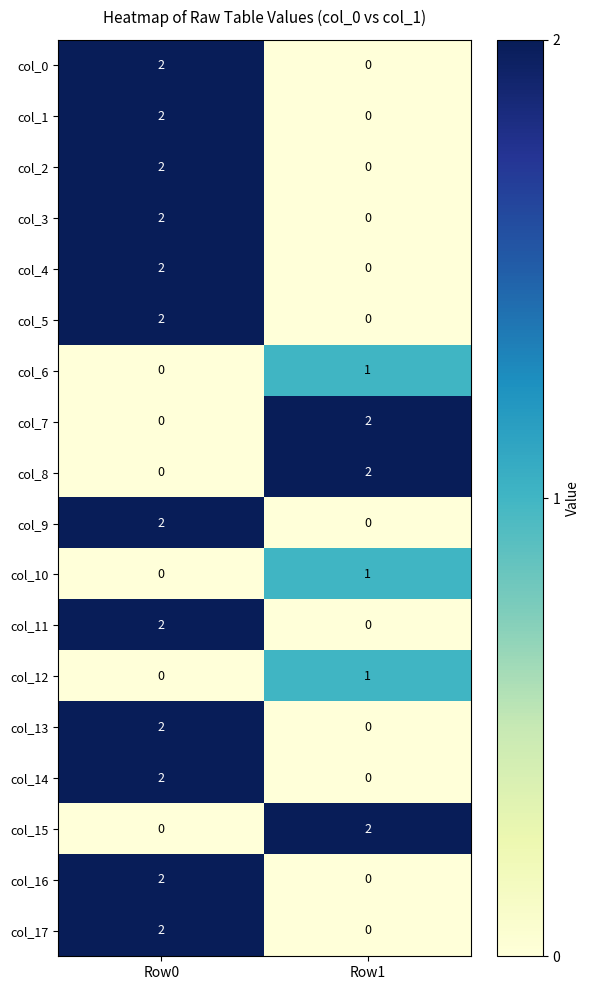

What is the total value across all series at Row0?

24